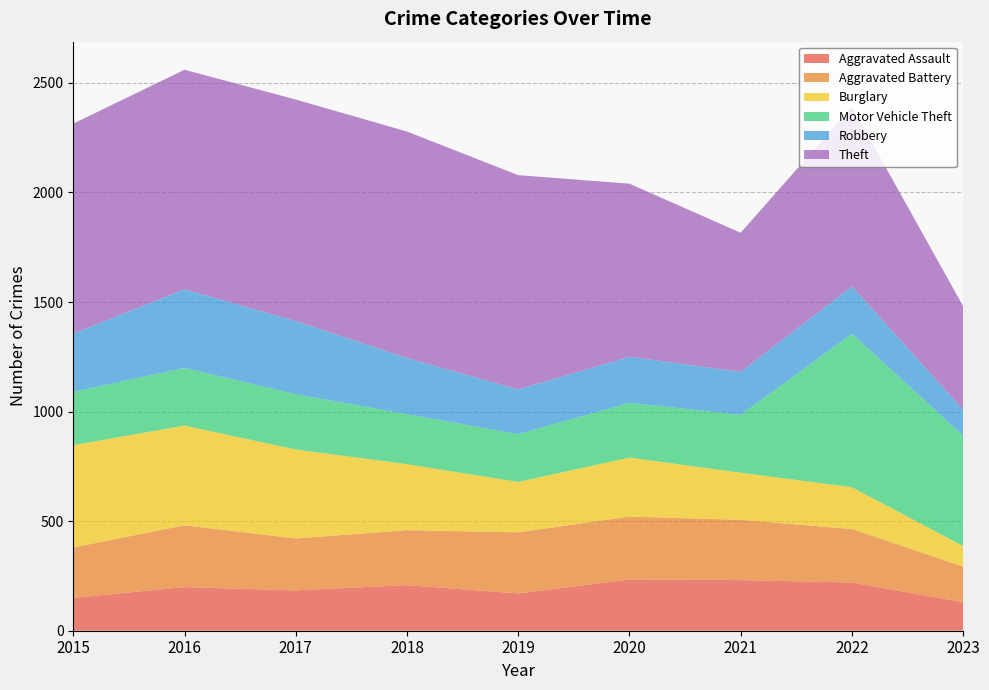

Reading right to left, extract all data points from this chart.

Aggravated Assault: 2023=130	2022=220	2021=231	2020=234	2019=170	2018=208	2017=184	2016=199	2015=150
Aggravated Battery: 2023=163	2022=244	2021=275	2020=287	2019=279	2018=251	2017=237	2016=282	2015=230
Burglary: 2023=93	2022=191	2021=215	2020=269	2019=230	2018=301	2017=406	2016=455	2015=467
Motor Vehicle Theft: 2023=504	2022=700	2021=264	2020=250	2019=218	2018=228	2017=252	2016=263	2015=243
Robbery: 2023=118	2022=216	2021=196	2020=210	2019=204	2018=256	2017=334	2016=359	2015=266
Theft: 2023=473	2022=820	2021=635	2020=790	2019=978	2018=1034	2017=1011	2016=1002	2015=958